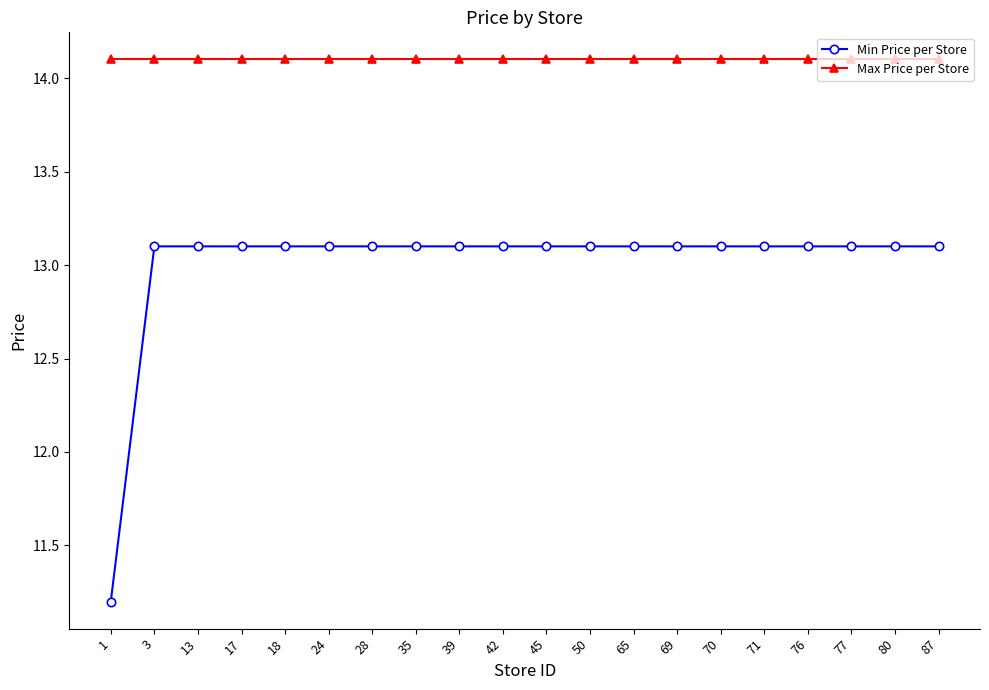

What is the maximum value for Min Price per Store?

13.1